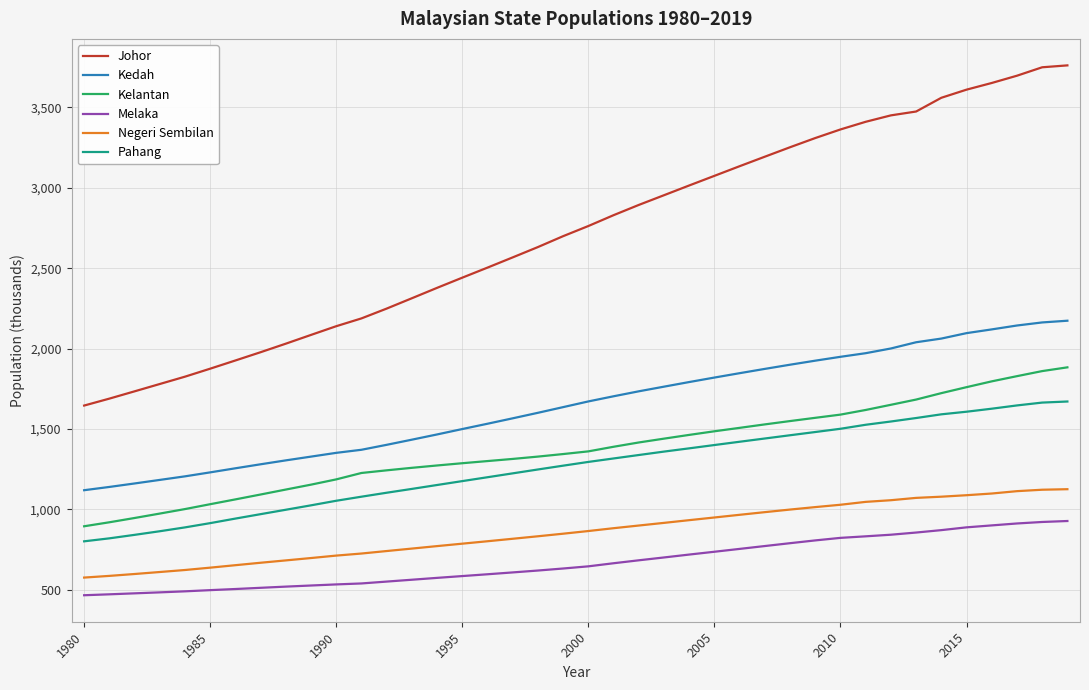

What are all the series names shown in the legend?

Johor, Kedah, Kelantan, Melaka, Negeri Sembilan, Pahang